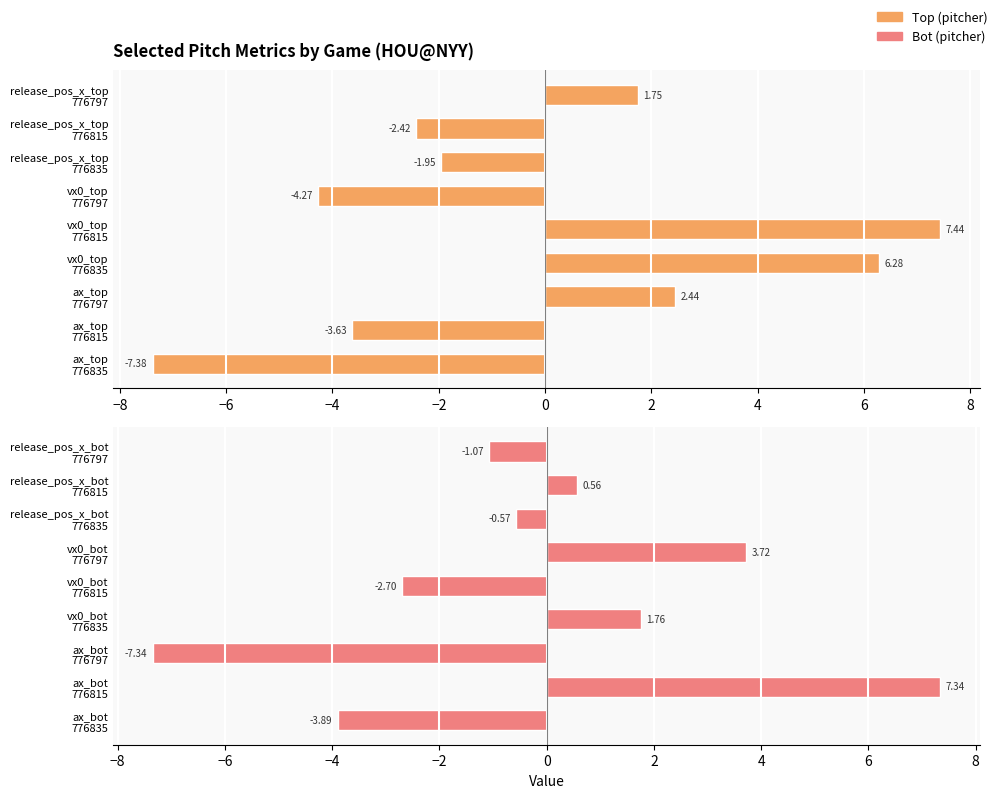

What is the maximum value shown in the chart?

7.4